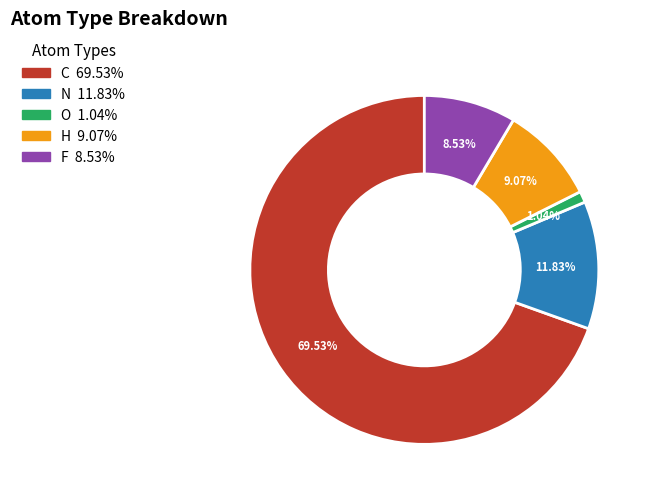

Is there a majority slice in this chart?

Yes